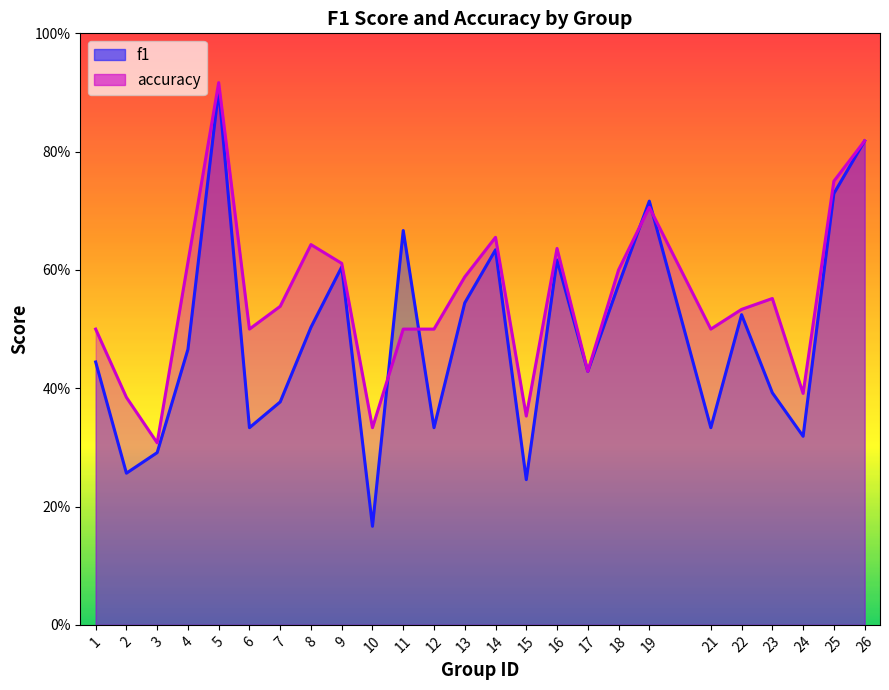

List the labels in order of f1 value, smallest first.

10, 15, 2, 3, 24, 6, 12, 21, 7, 23, 17, 1, 4, 8, 22, 13, 18, 9, 16, 14, 11, 19, 25, 26, 5